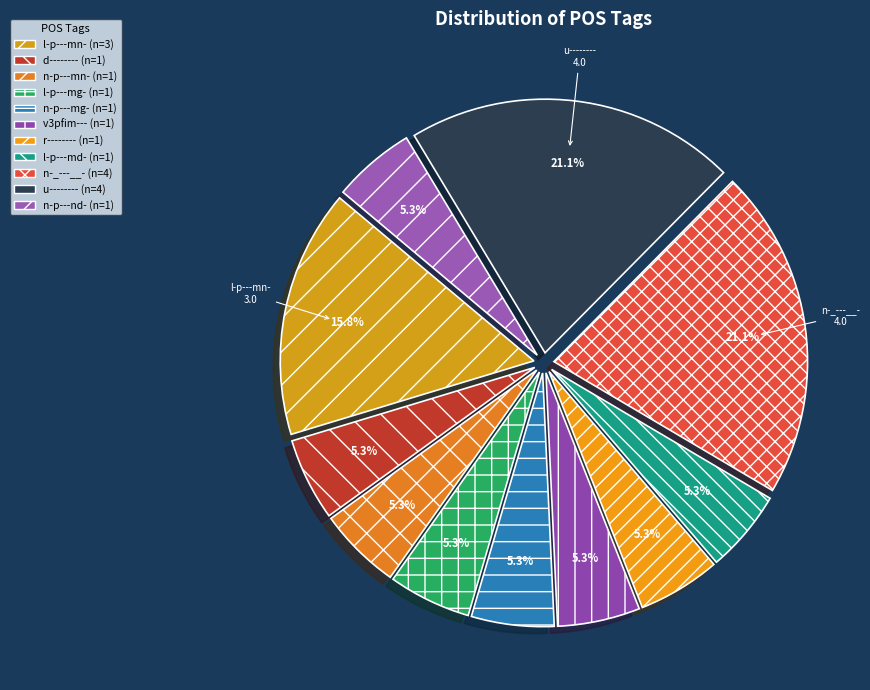

Is there a majority slice in this chart?

No